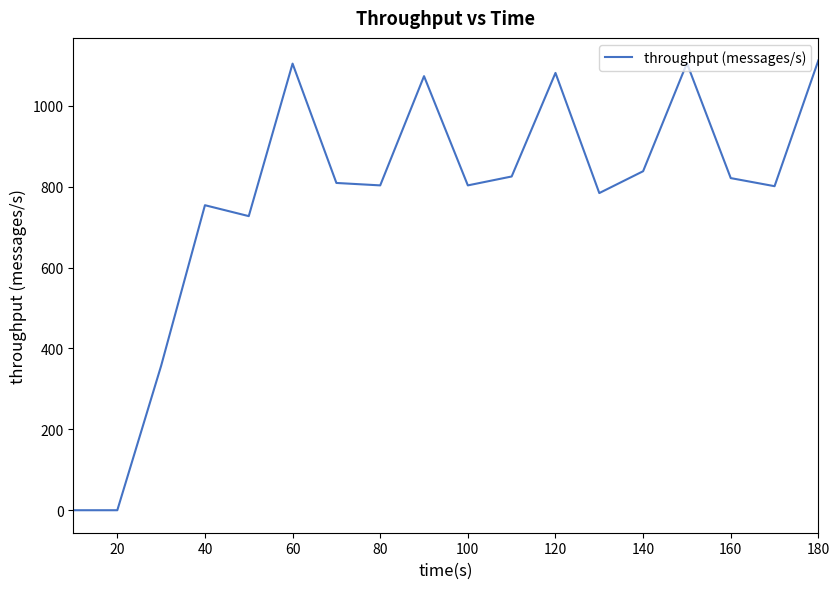

The chart shows a value of 803 at 100. True or false?

True